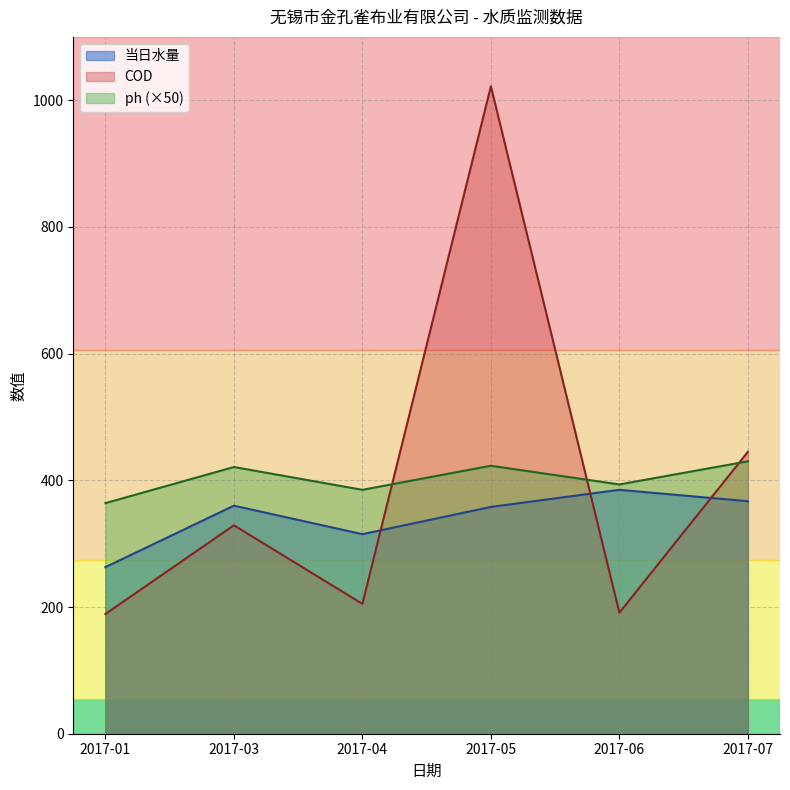

After their last crossing, which series has the higher values: COD or 当日水量?

COD